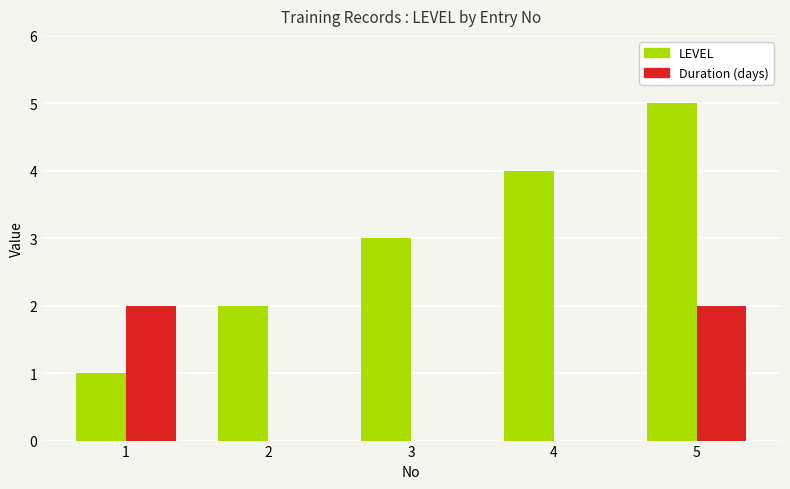

At which category is the sum across all series the highest?

5